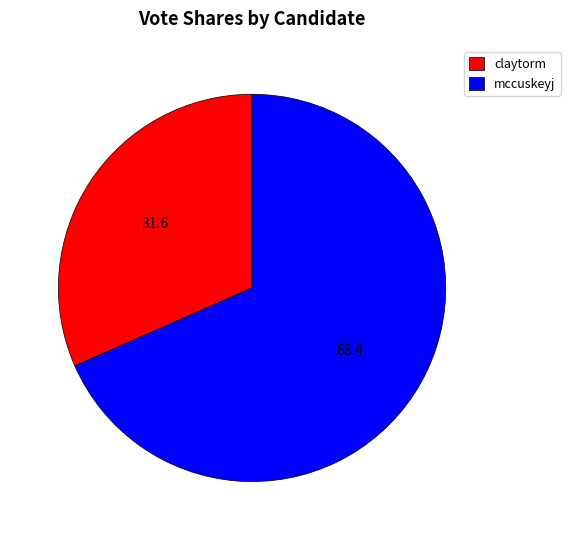

Between claytorm and mccuskeyj, which is larger?

mccuskeyj